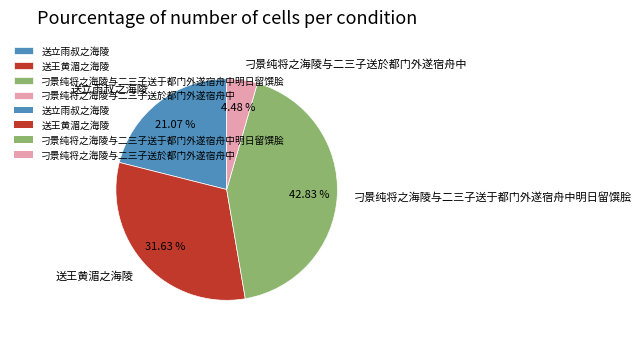

Which has a higher value, 送立雨叔之海陵 or 刁景纯将之海陵与二三子送于都门外遂宿舟中明日留馔脍?

刁景纯将之海陵与二三子送于都门外遂宿舟中明日留馔脍